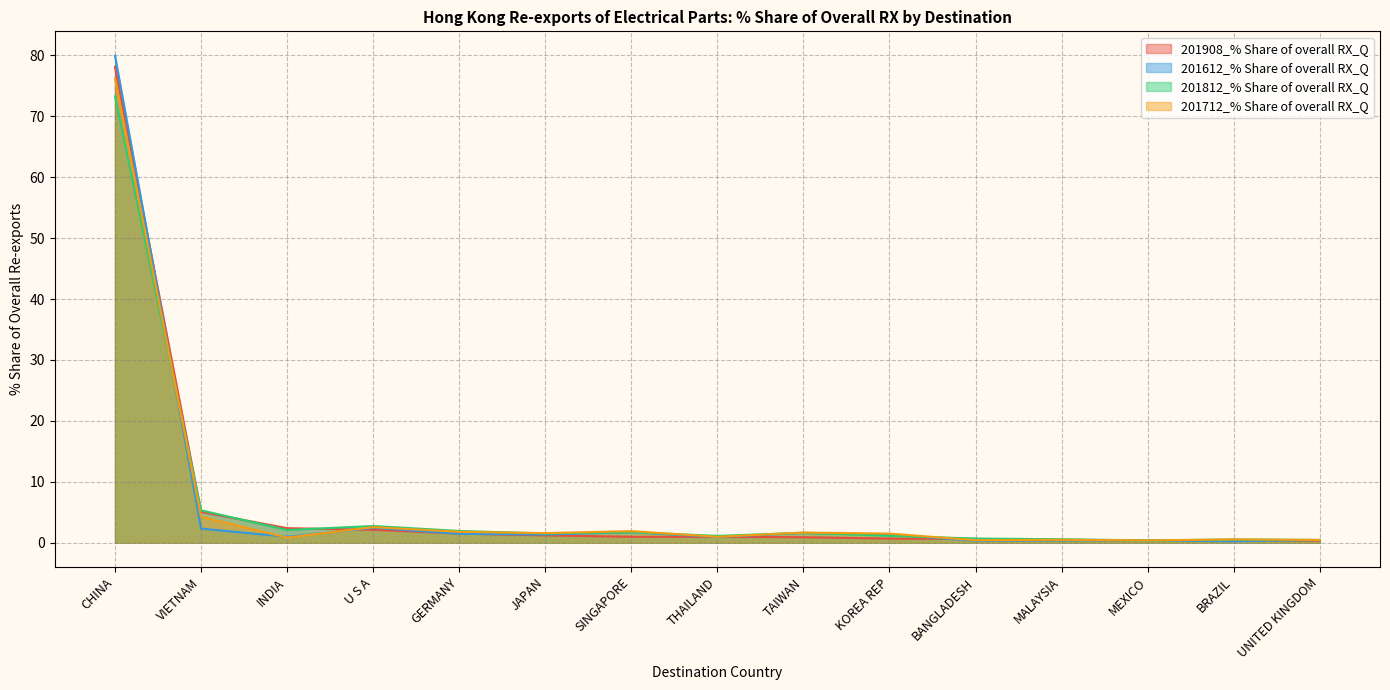

Is it true that 201612_% Share of overall RX_Q equals 1.0 at INDIA?

True